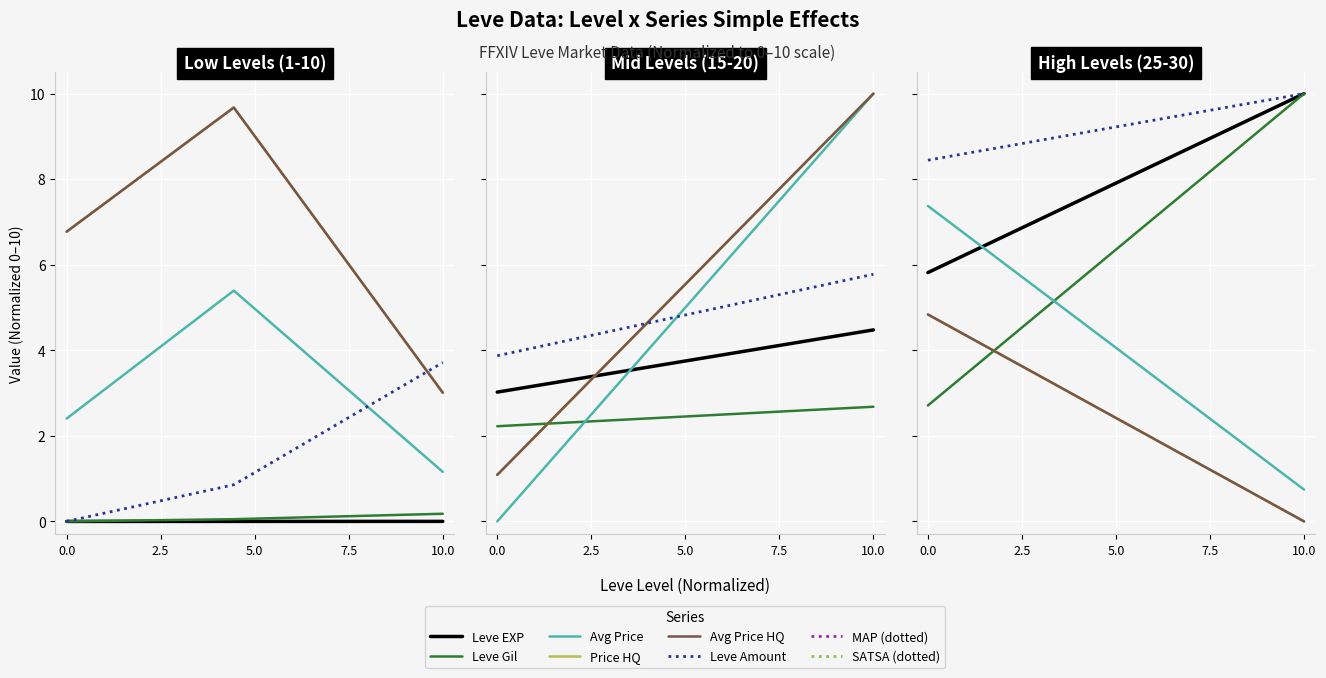

How many lines are shown in the chart?

6